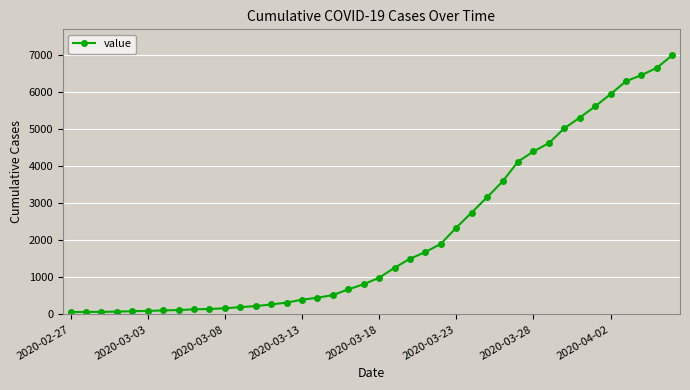

What is the greatest value displayed?

7003